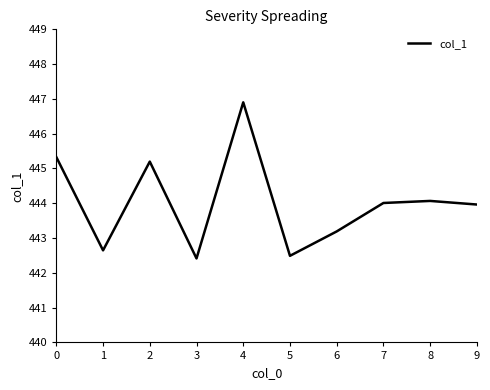

Approximately how many times larger is the value at 3 compared to 1?

1.0